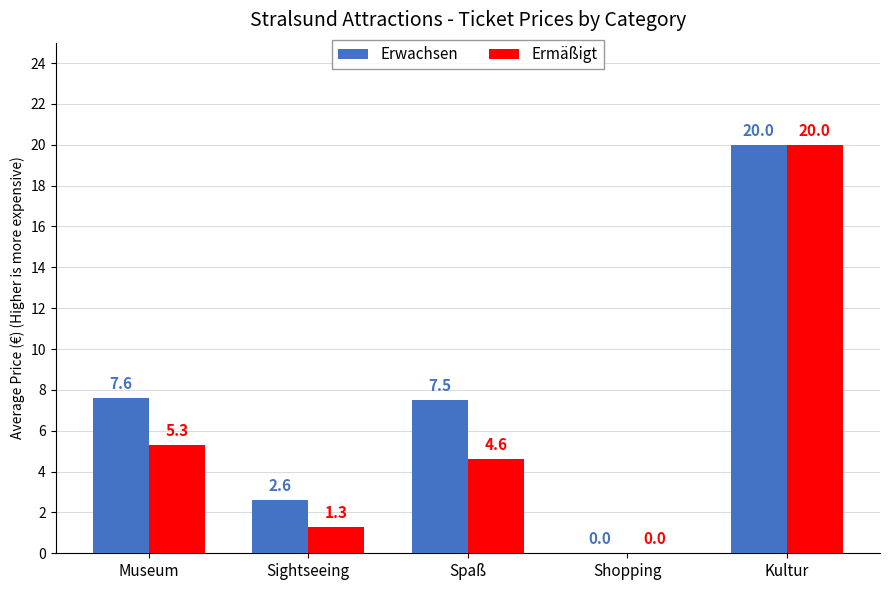

True or false: Ermäßigt has a value of 5.3 at Museum.

True